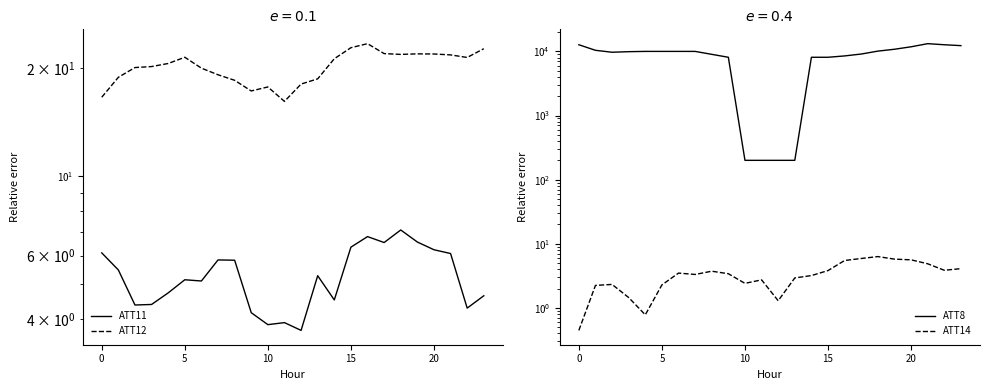

How many data points in ATT11 are less than 5?

10